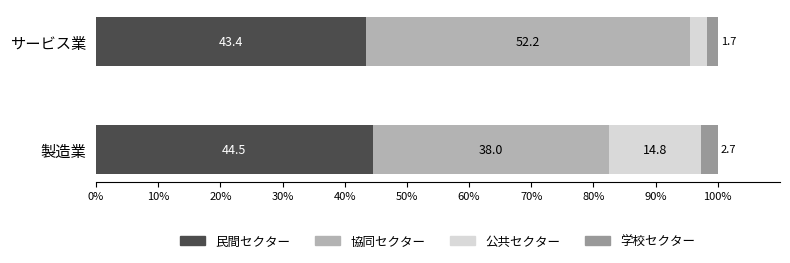

What is the sum of the 民間セクター values at サービス業 and 製造業?

87.9